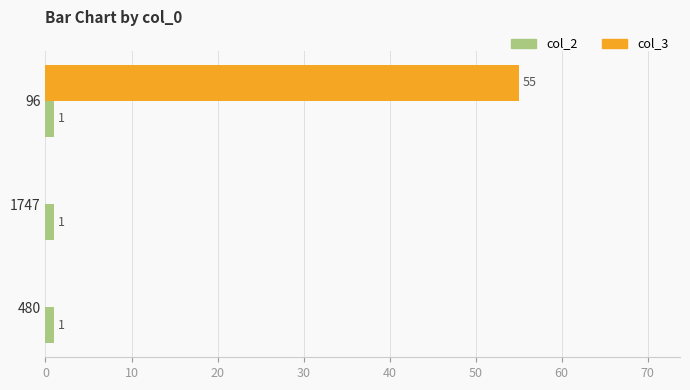

True or false: col_2 has a value of 1 at 480.

True